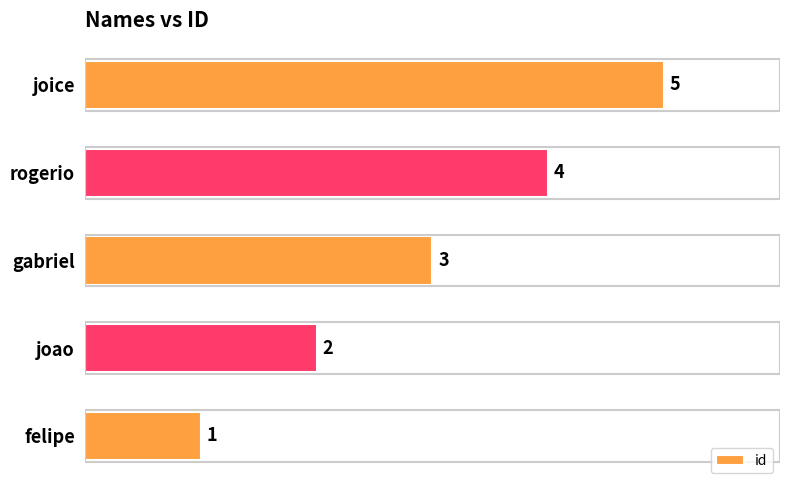

Count the number of data series in this chart.

1